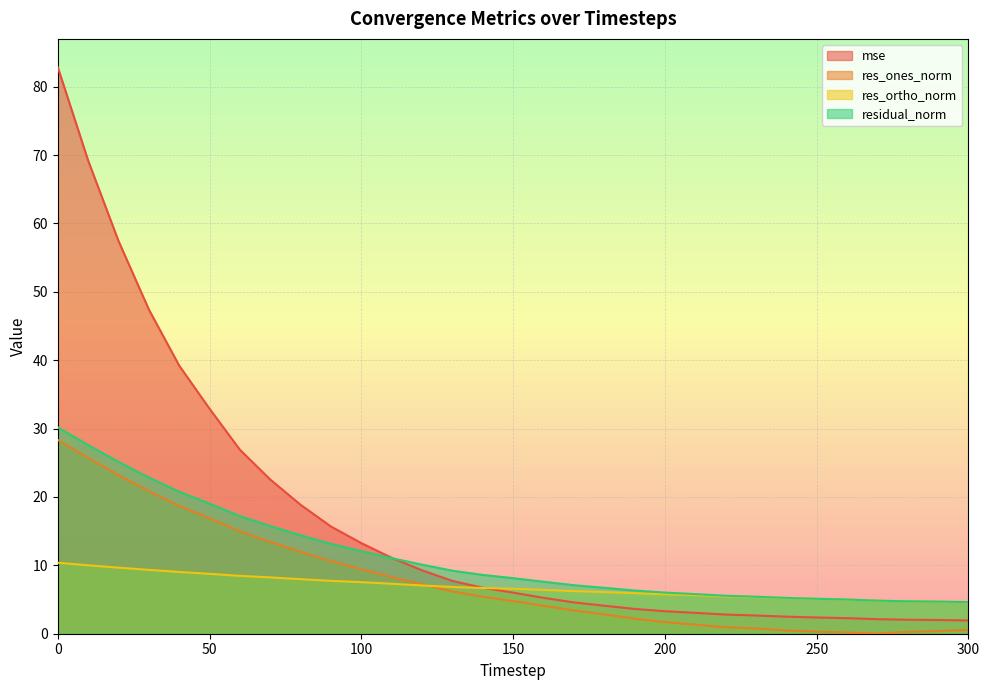

Which category has the lowest value across all series?

270